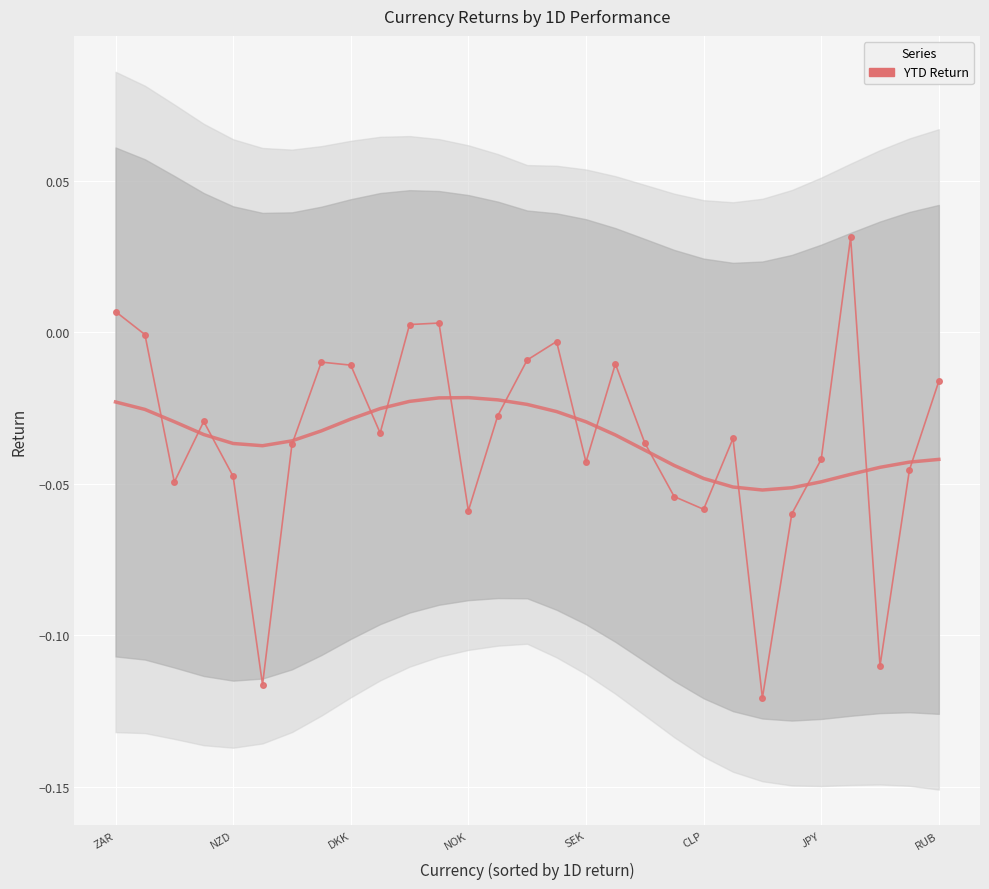

Rank the categories by value from lowest to highest.

22, CLP, 26, 23, 12, 20, 19, DKK, SEK, 27, 16, 24, JPY, 18, 21, 9, NOK, 13, 28, 8, 17, RUB, 14, 15, NZD, 10, 11, ZAR, 25